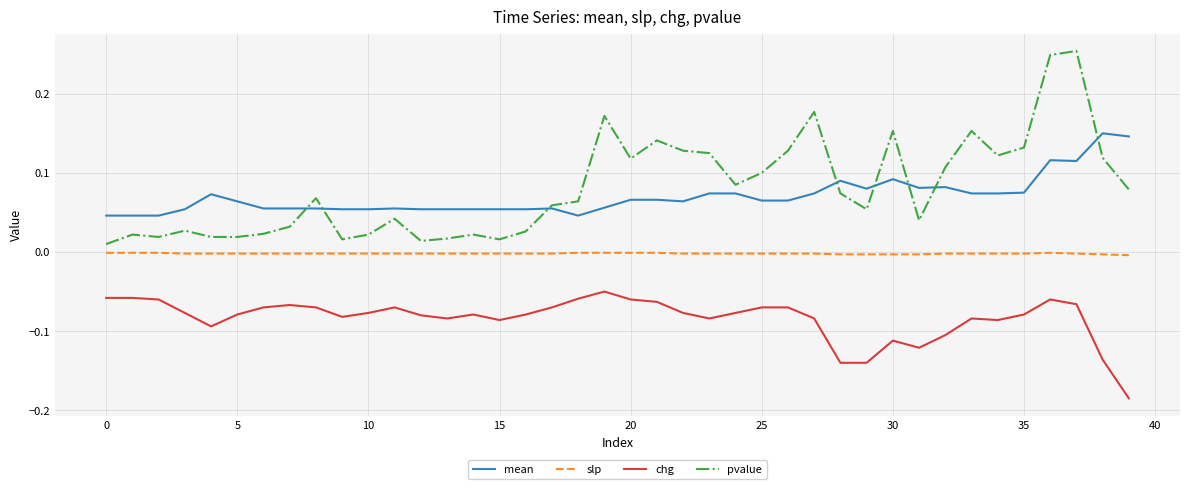

Does the chart have visible grid lines?

Yes